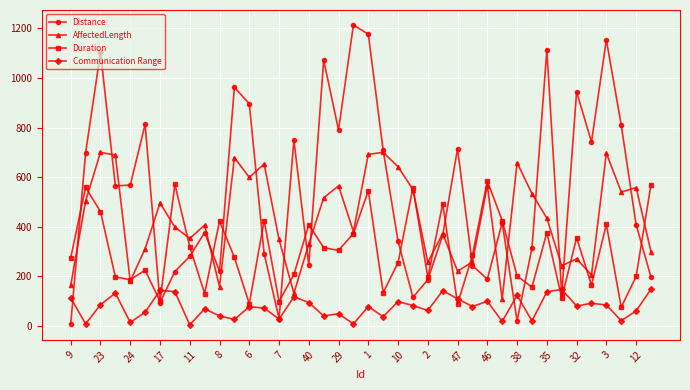

How many lines are shown in the chart?

4